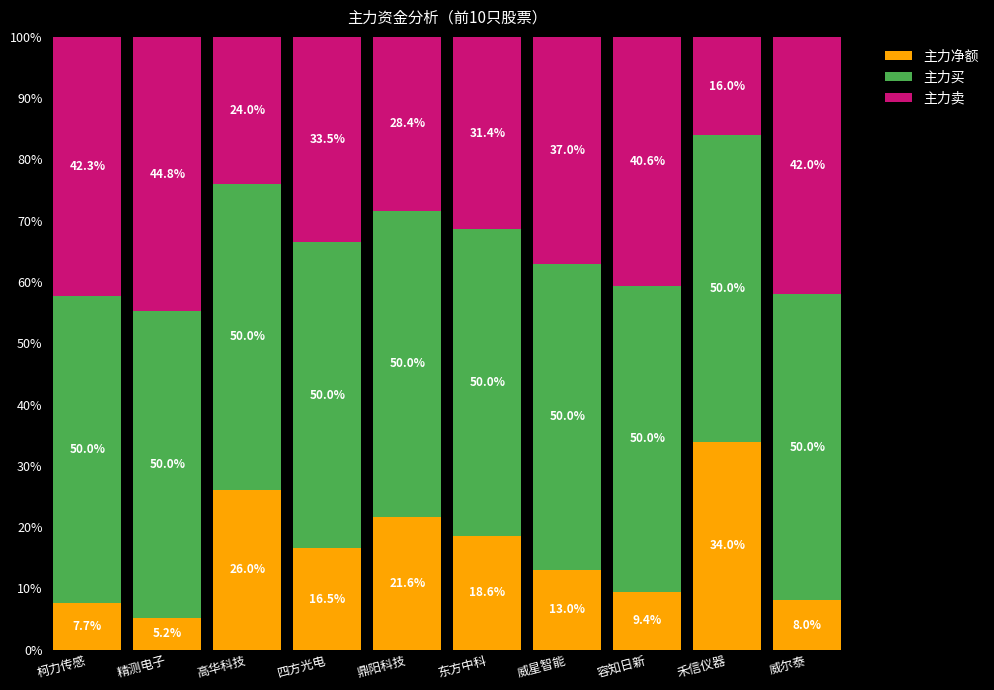

What is the difference between the maximum and second lowest values in the 主力净额 series?

26.3